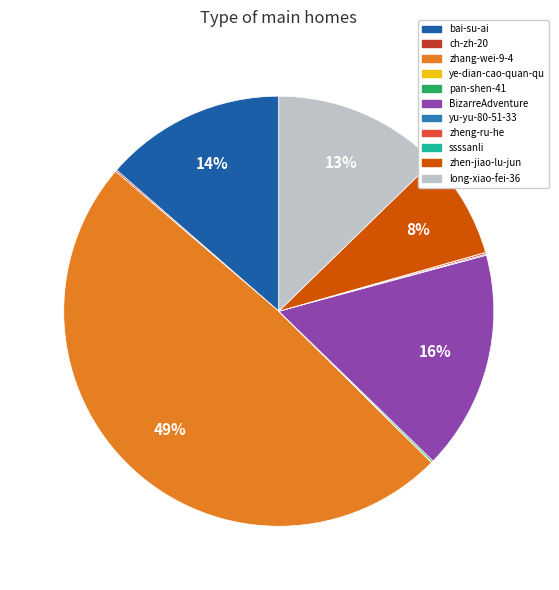

The zhang-wei-9-4 slice represents 49% of the pie. True or false?

True